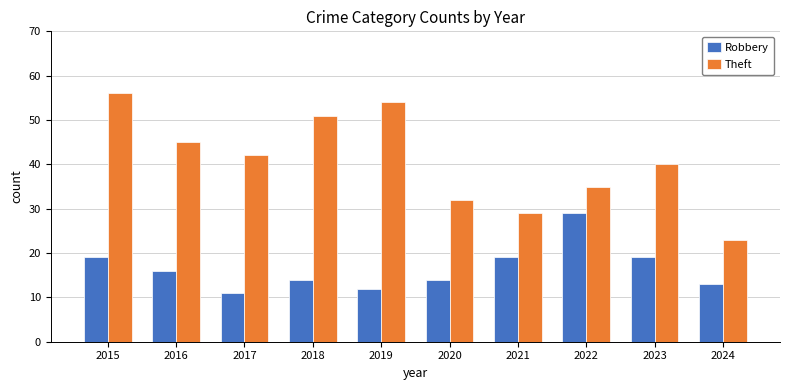

What is the difference between the Robbery values at 2015 and 2019?

7